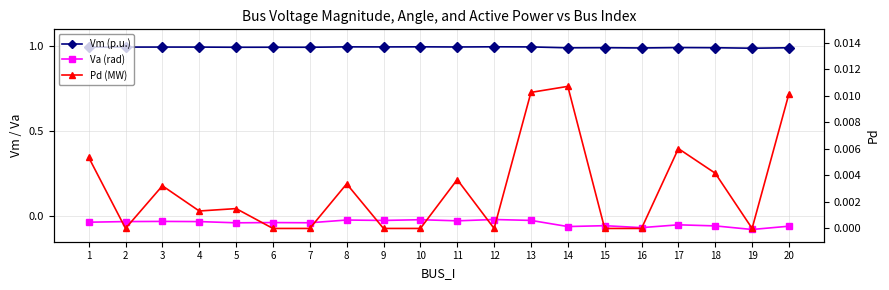

Which category has the lowest value in the Vm (p.u.) series?

19